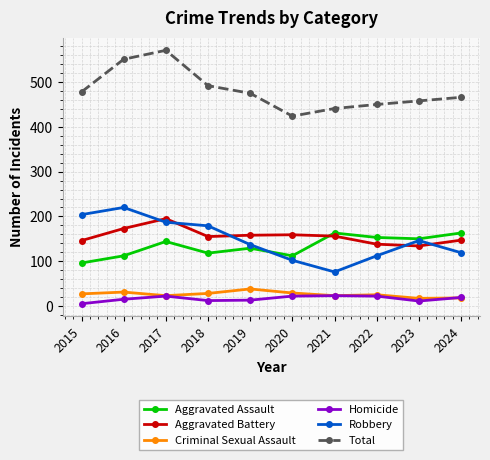

Which series changed the most between 2017 and 2023?

Total